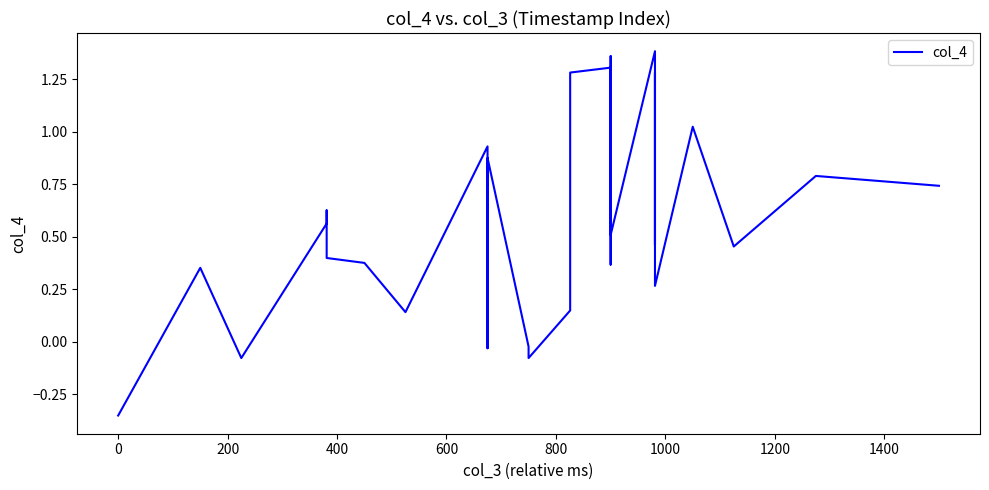

Count the number of categories in the chart.

29